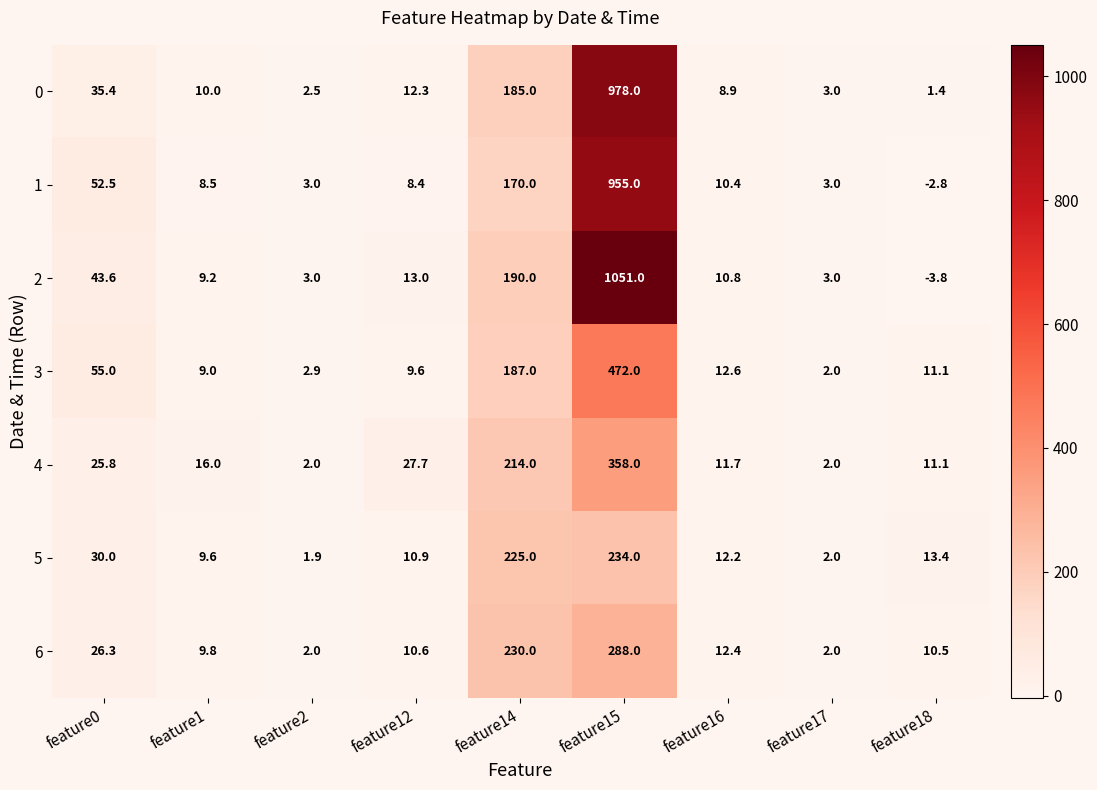

Between feature1 and feature17, which series saw the biggest shift?

4